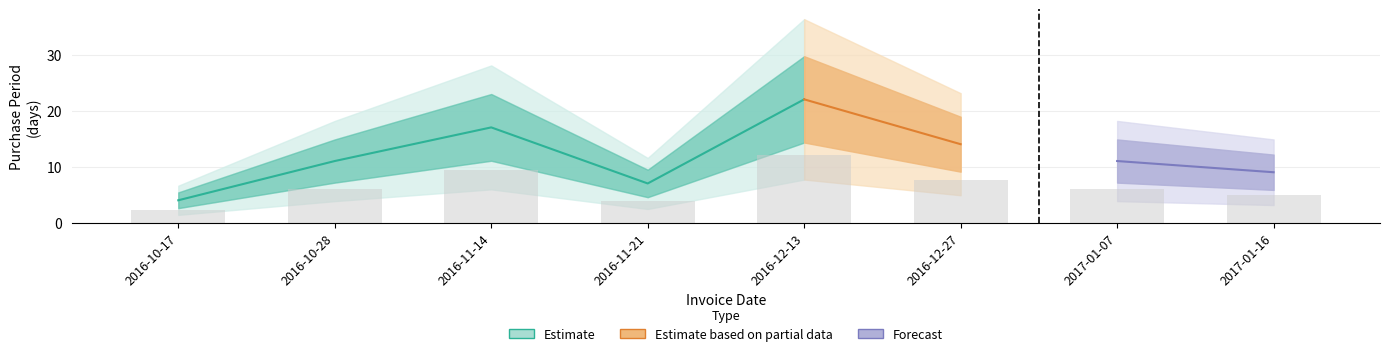

How many bars are there in total?

8